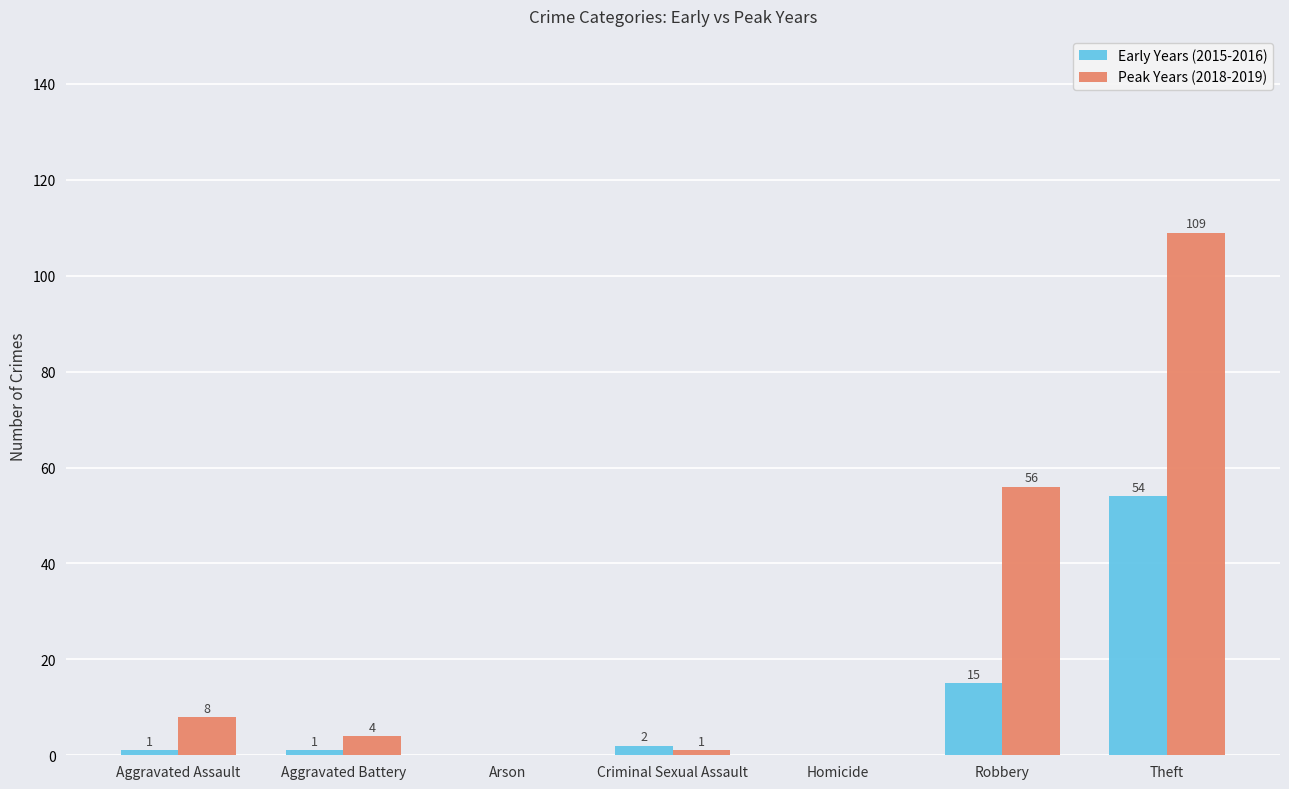

What are all the series names shown in the legend?

Early Years (2015-2016), Peak Years (2018-2019)